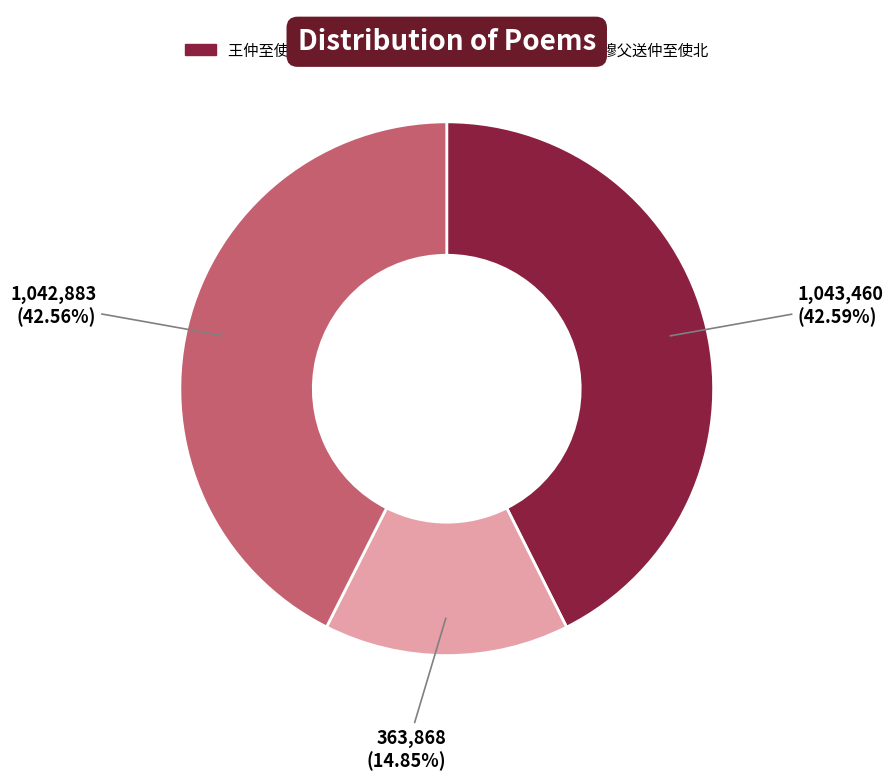

Is there any slice that represents more than half of the pie?

No